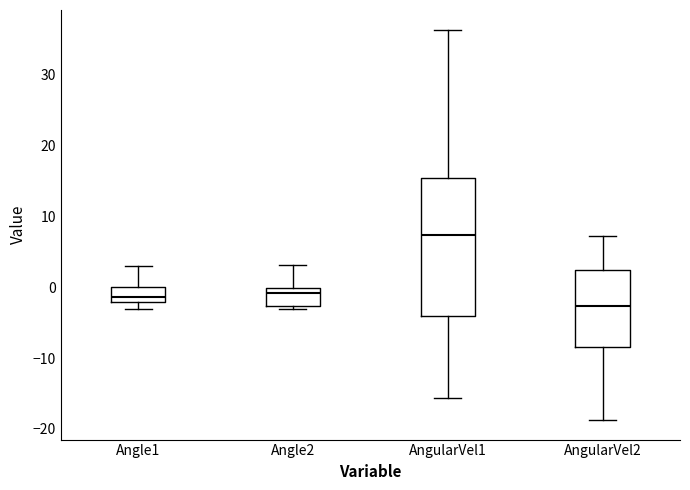

Where is the lower edge of the box for AngularVel1 on the y-axis? The values are not printed on the chart, so give them approximately, as read against the axis.

-4